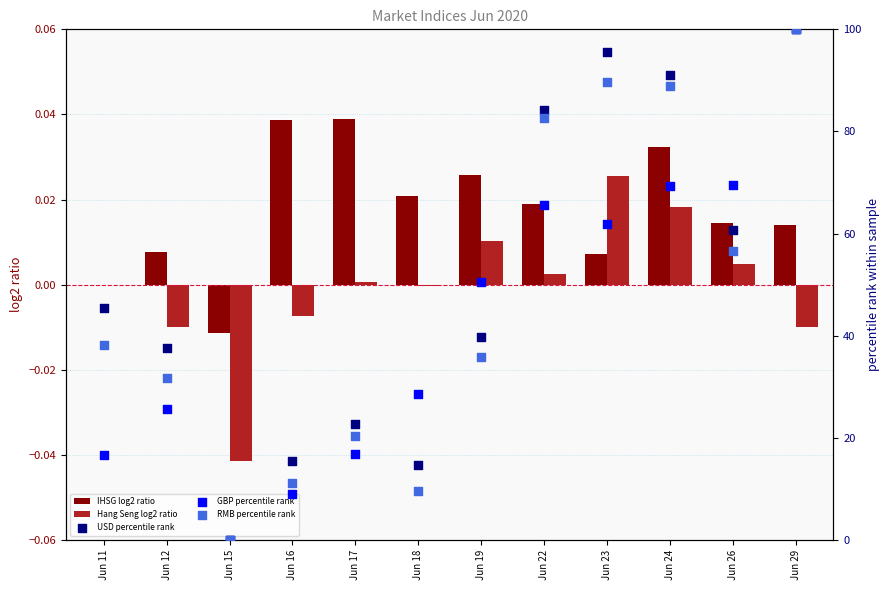

What are all the series names shown in the legend?

IHSG log2 ratio, Hang Seng log2 ratio, USD percentile rank, GBP percentile rank, RMB percentile rank